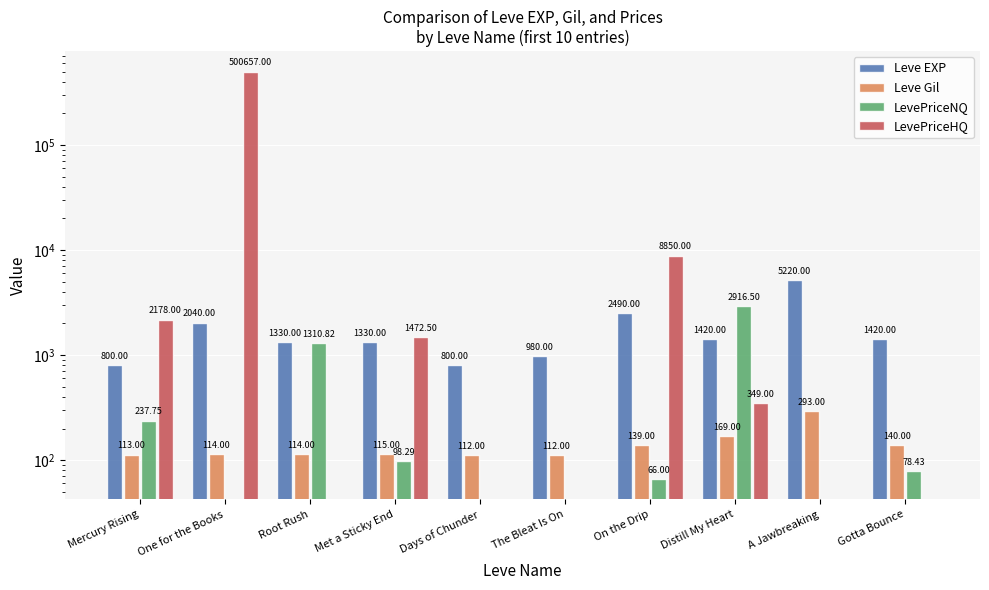

Does the chart contain any negative values?

No